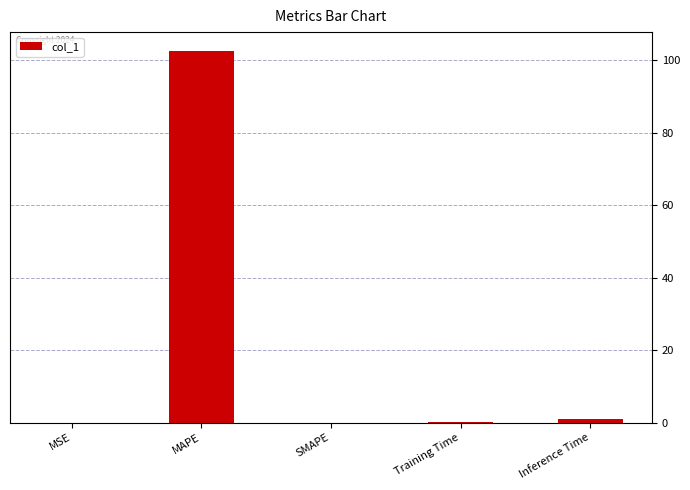

Read the value at MAPE.

102.7